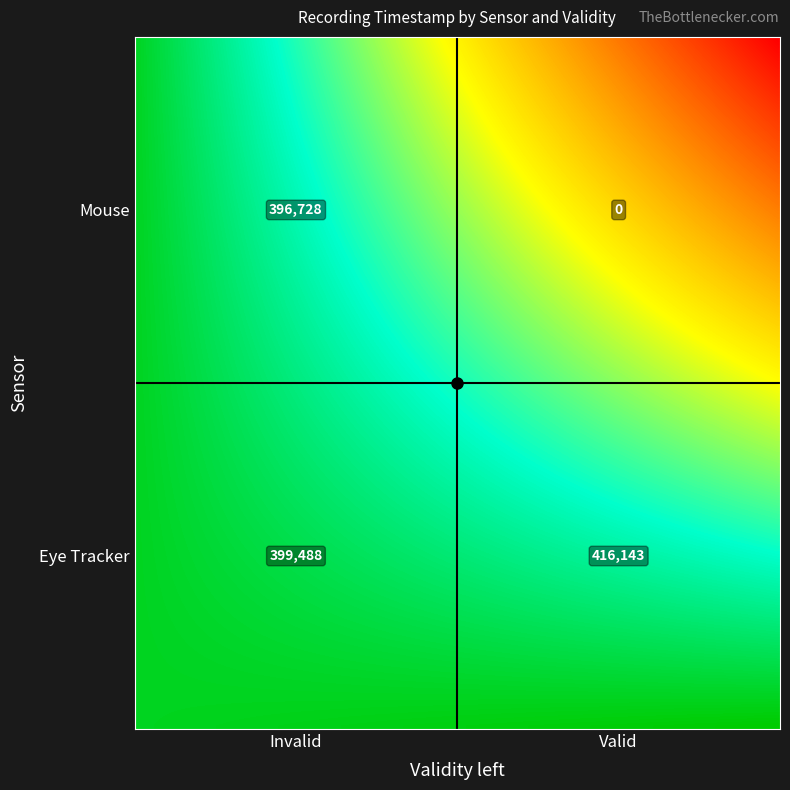

Reading left to right, transcribe all the data shown in this chart.

Eye Tracker: 399488	416143
Mouse: 396728	0